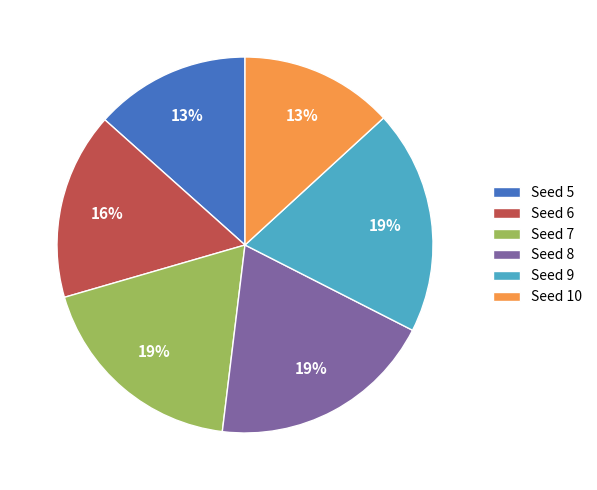

To the nearest percent, what is the difference between the Seed 9 and Seed 6 slice percentages?

3%